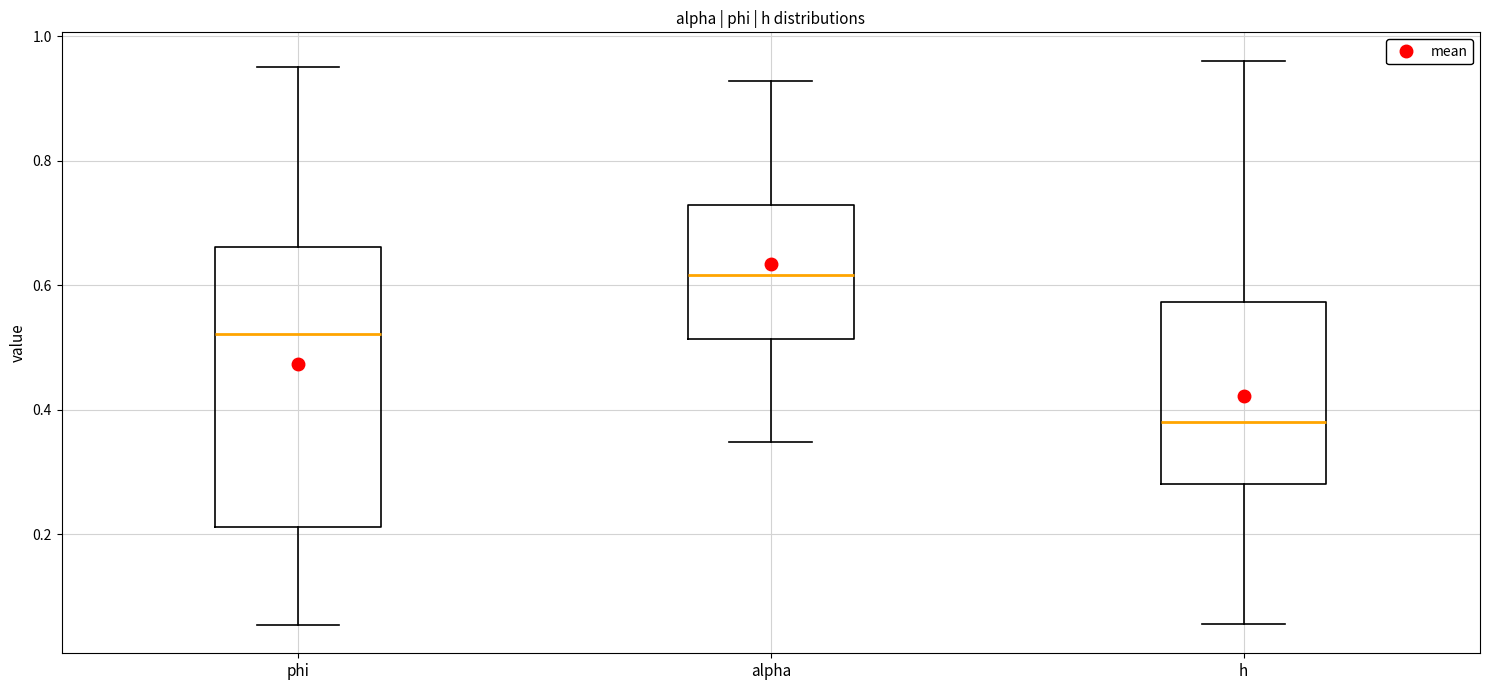

Where does the lower whisker of the box for h end on the y-axis? The values are not printed on the chart, so give them approximately, as read against the axis.

0.06